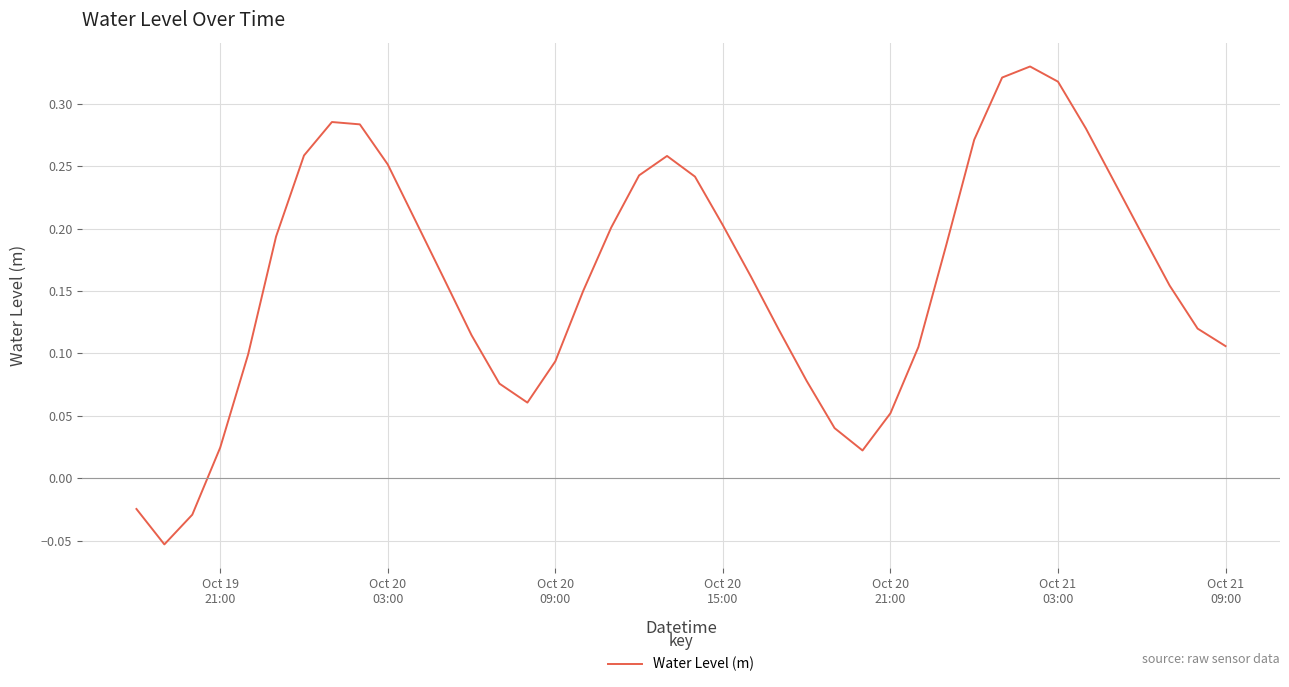

How many lines are shown in the chart?

1